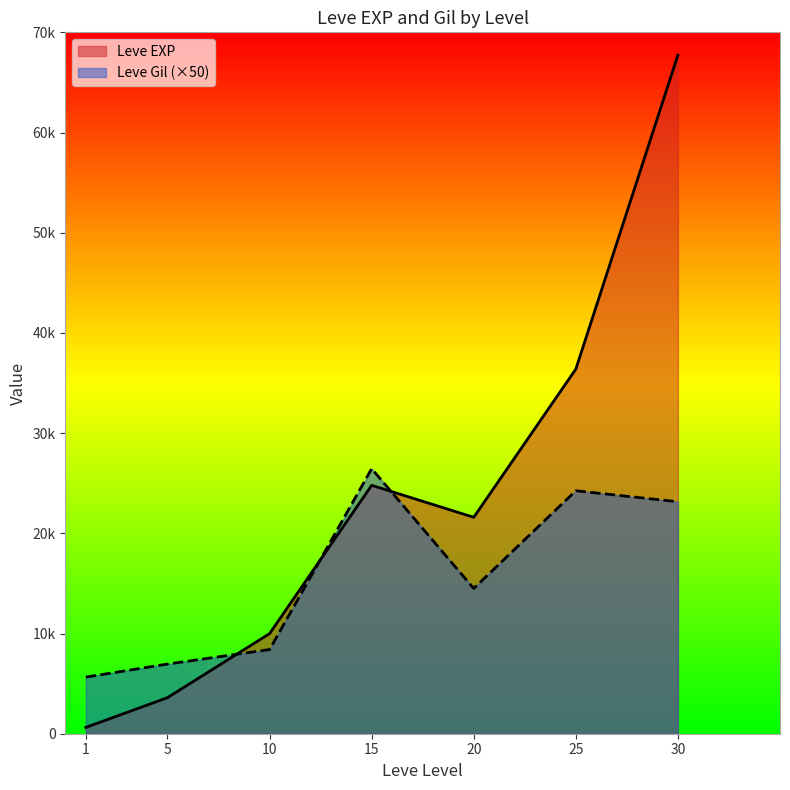

Reading right to left, list all the values displayed in this chart.

Leve EXP: 67730	36390	21600	24790	9990	3600	630
Leve Gil: 23150	24250	14500	26450	8400	6950	5650